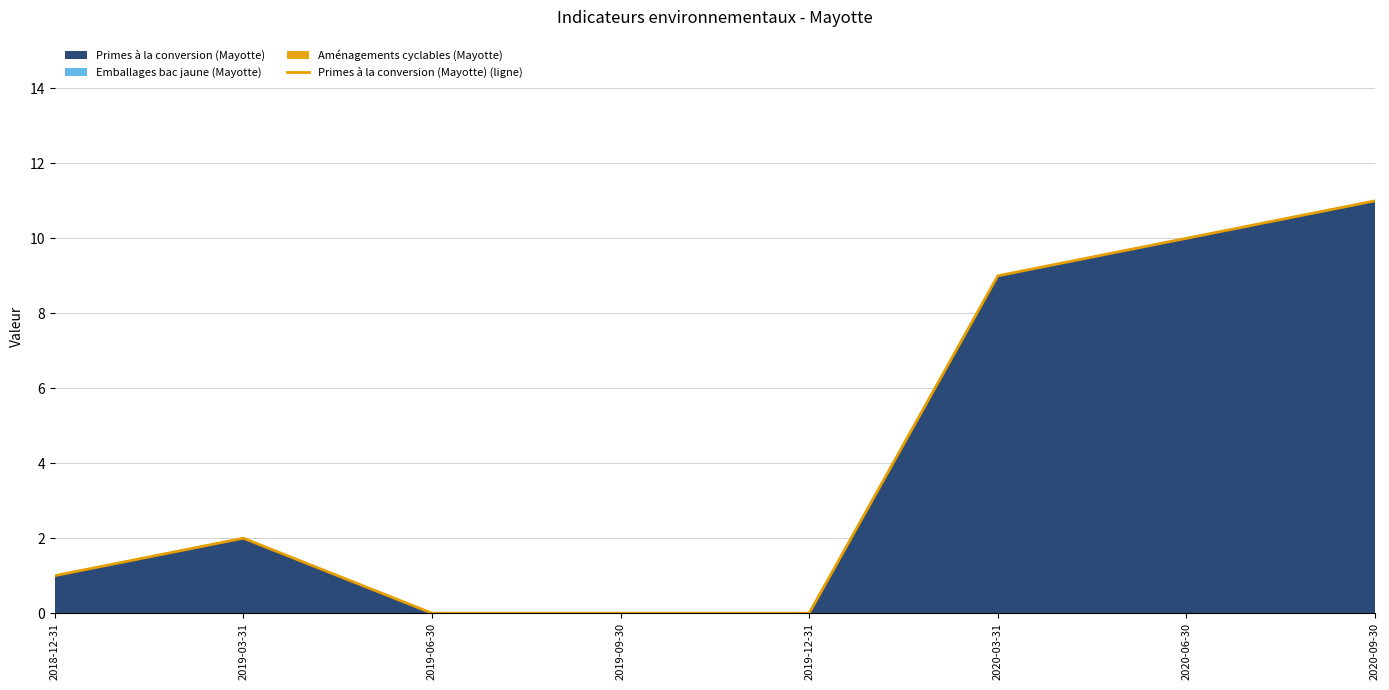

The chart shows a value of 2 at 2018-12-31. True or false?

False